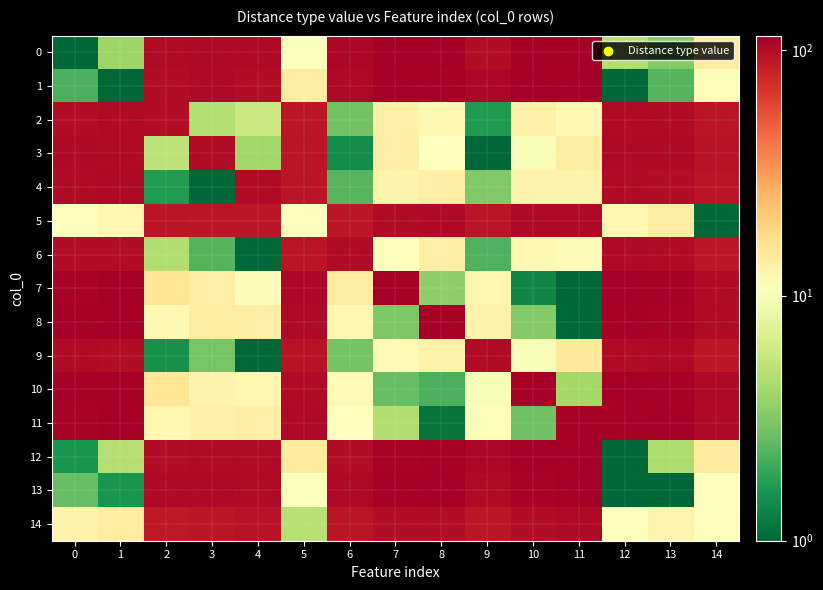

What is the difference between the highest and lowest values at 13?

113.1